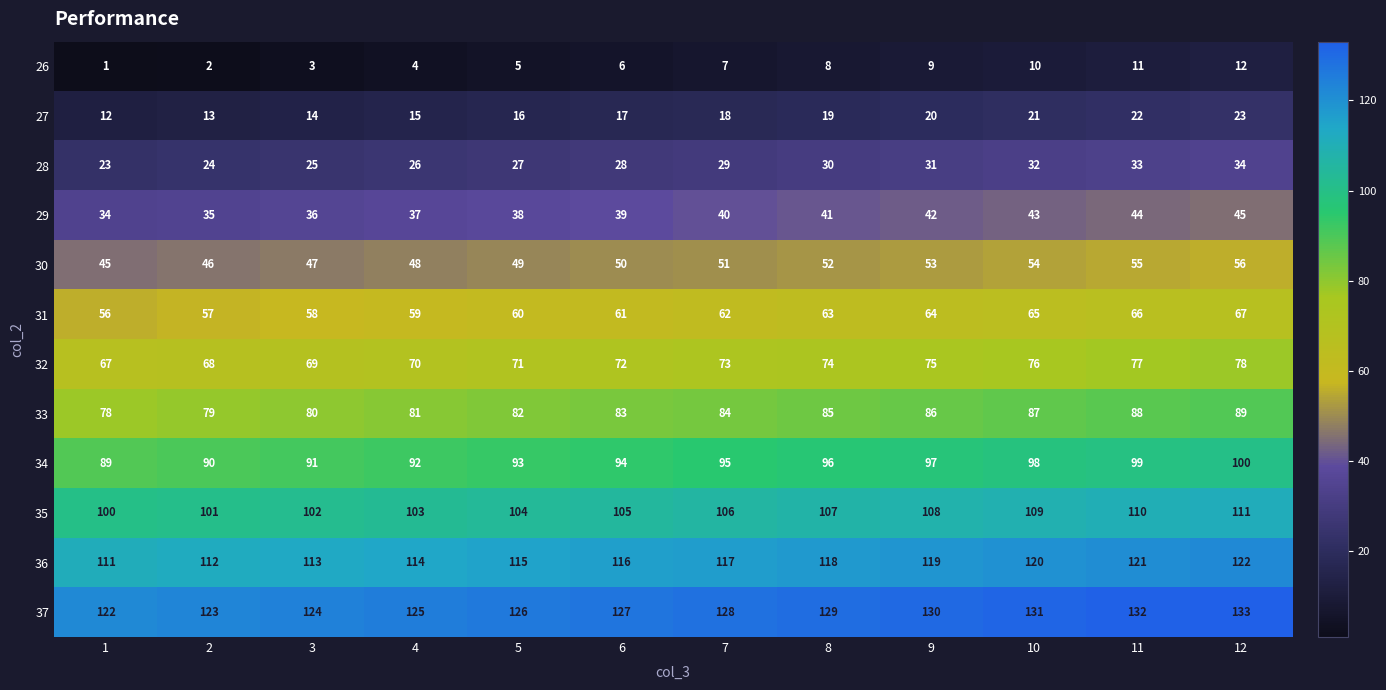

Which series has the largest total across all categories?

37